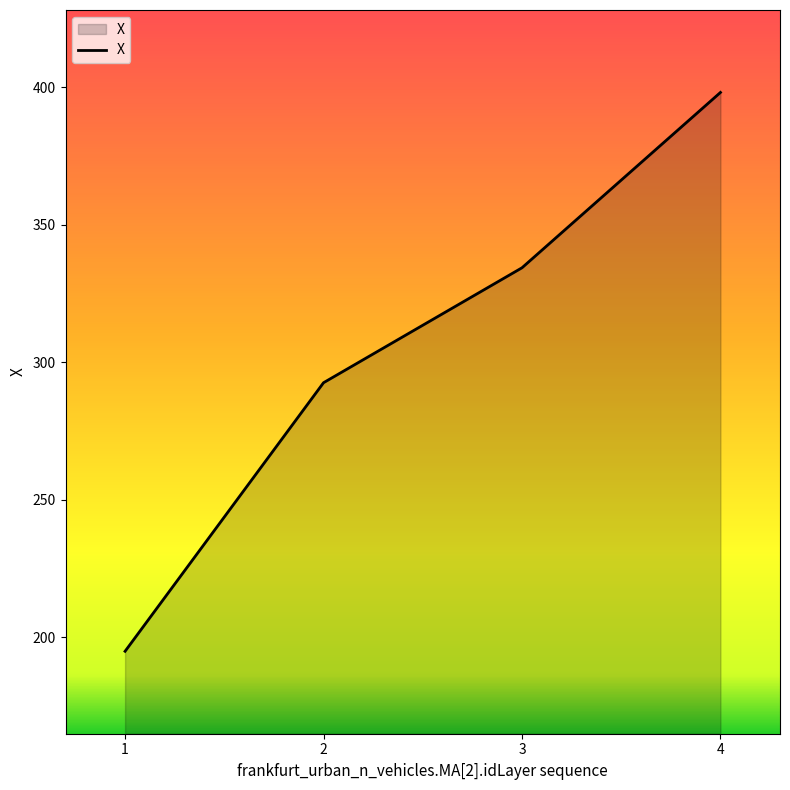

What is the minimum value shown in the chart?

194.8